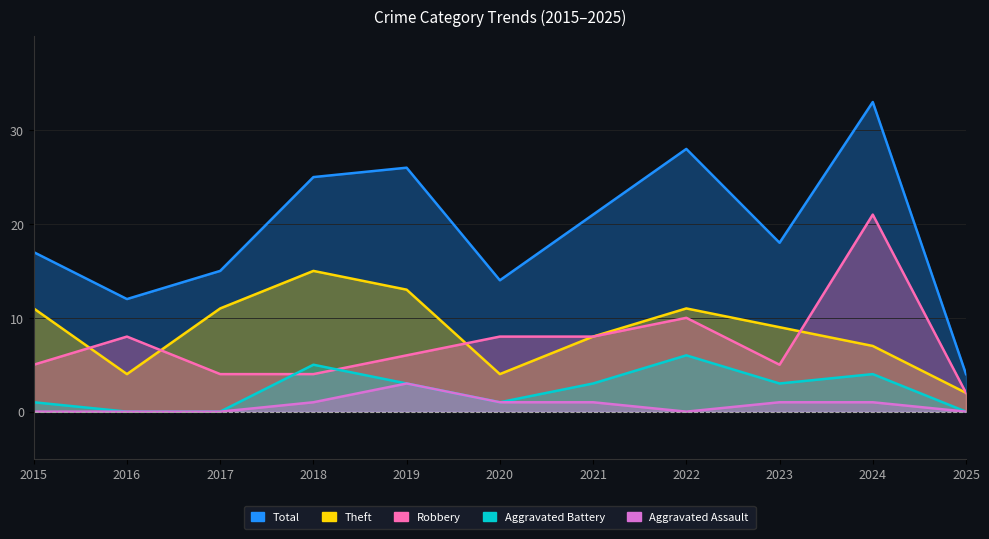

Count the Theft values in the range 4 to 11.

8